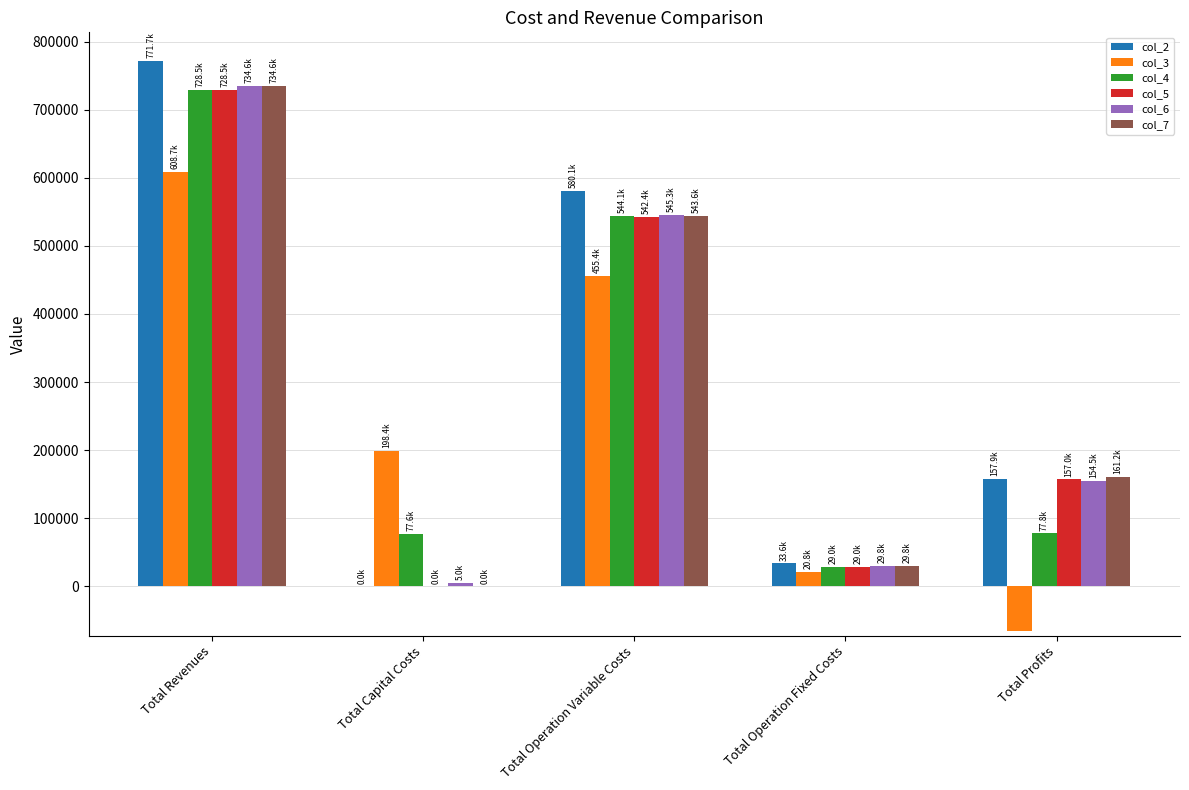

Which series changed the most between Total Operation Variable Costs and Total Operation Fixed Costs?

col_2